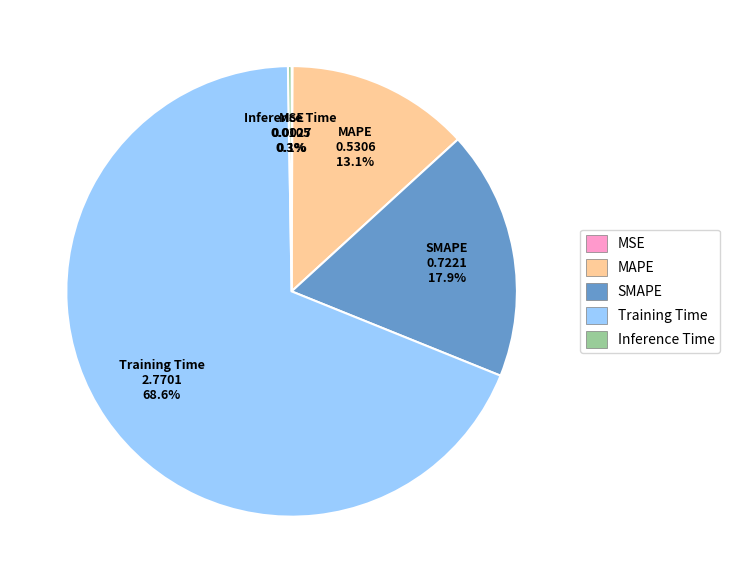

Which has a higher value, SMAPE or MAPE?

SMAPE